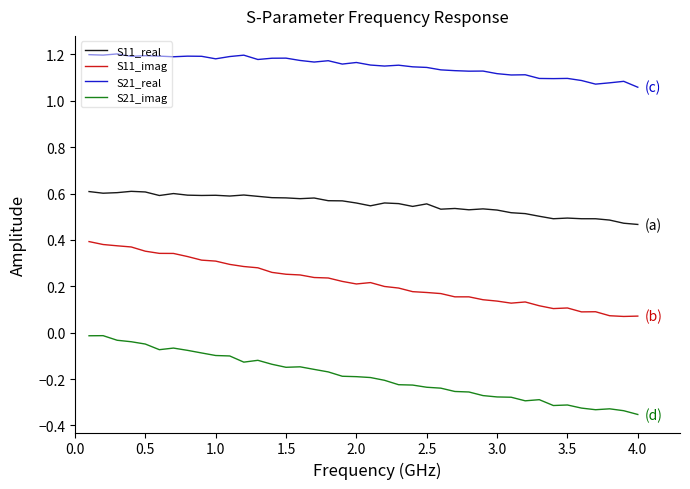

What are all the series names shown in the legend?

S11_real, S11_imag, S21_real, S21_imag